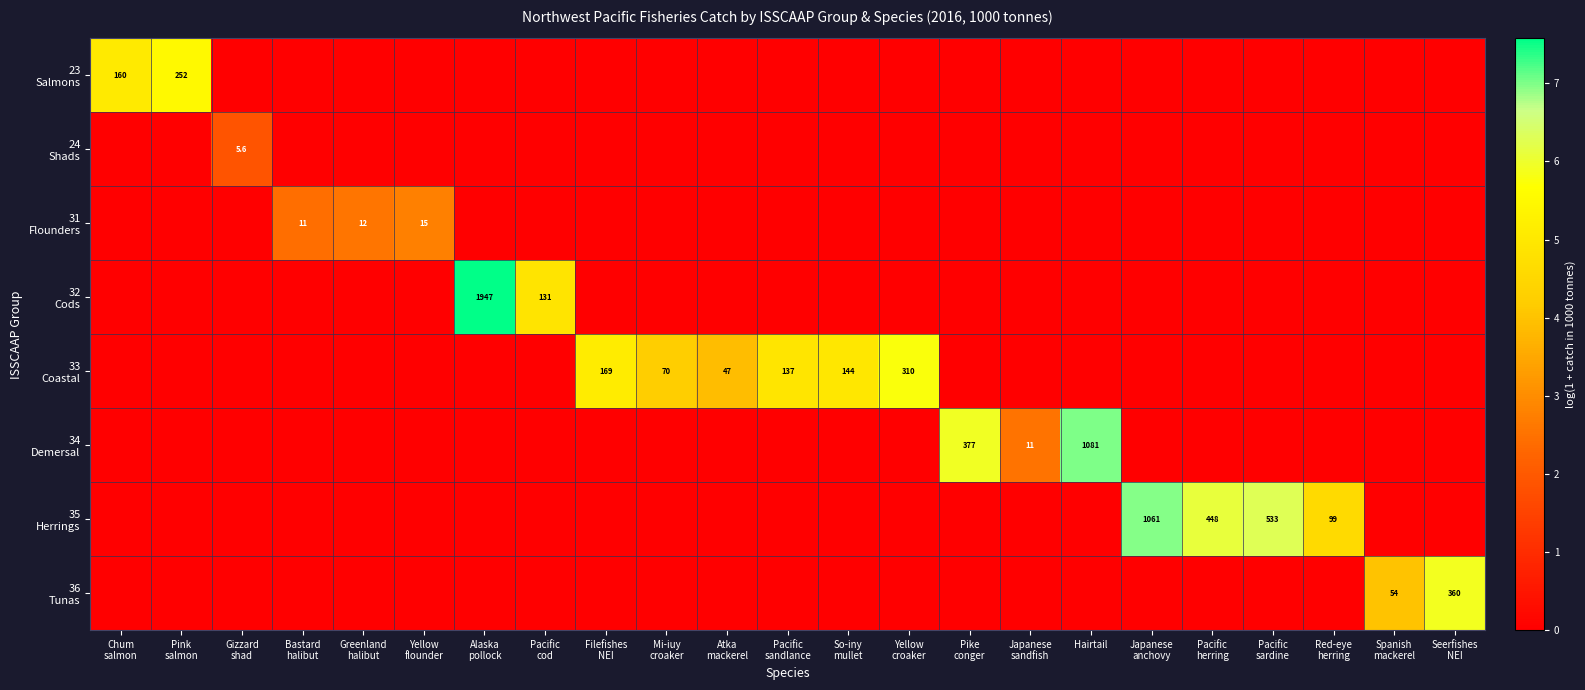

The value of 36 Tunas at Pacific sandlance is 3.4. True or false?

False